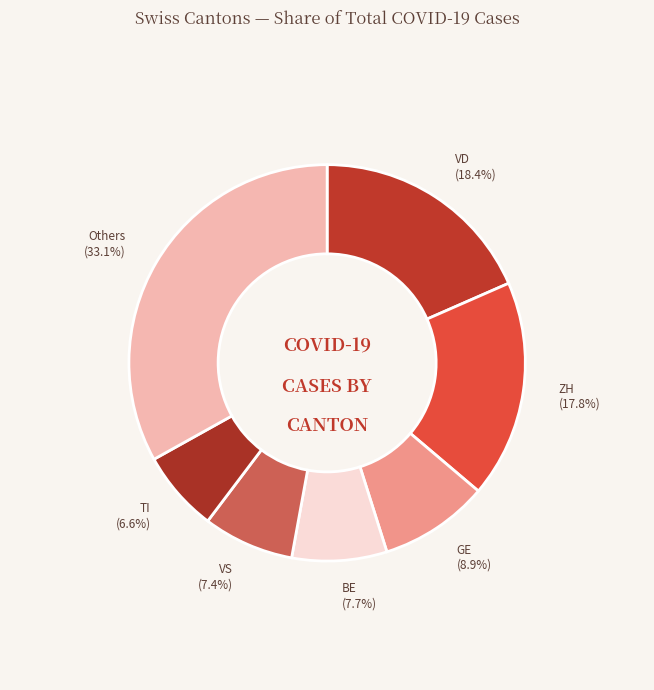

Combined, what portion of the pie is VD and TI?

25.0%